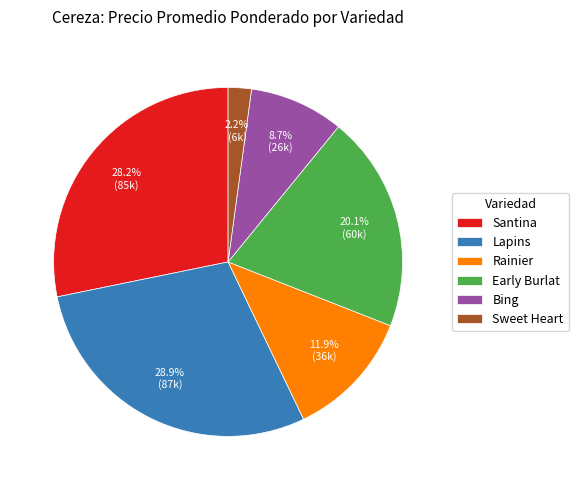

What percentage do Early Burlat and Lapins together represent?

49.0%